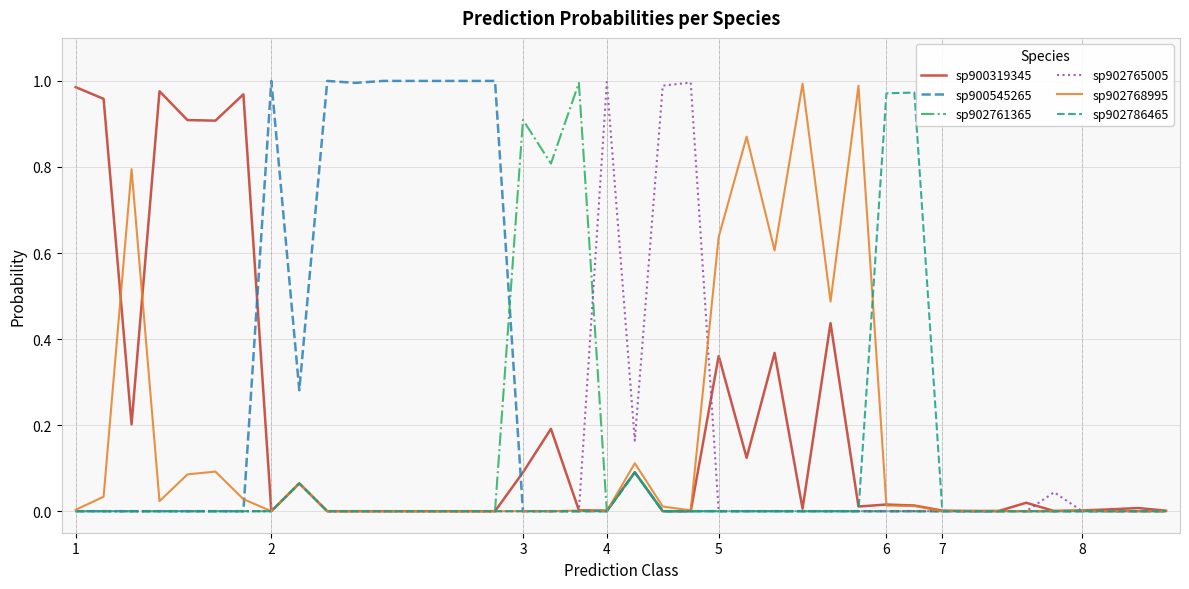

Does the chart have visible grid lines?

Yes